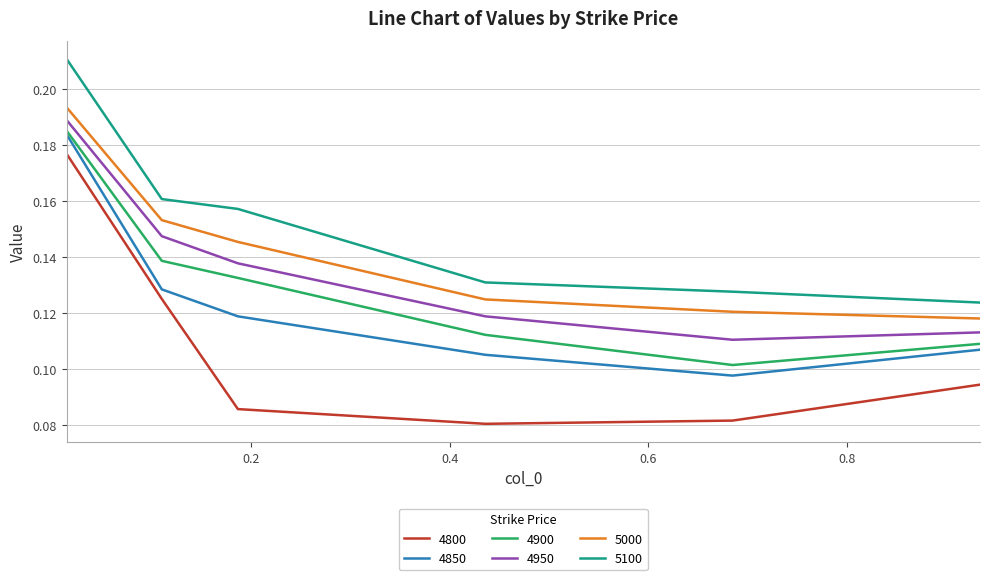

What is the sum of all 4950 values?

0.8